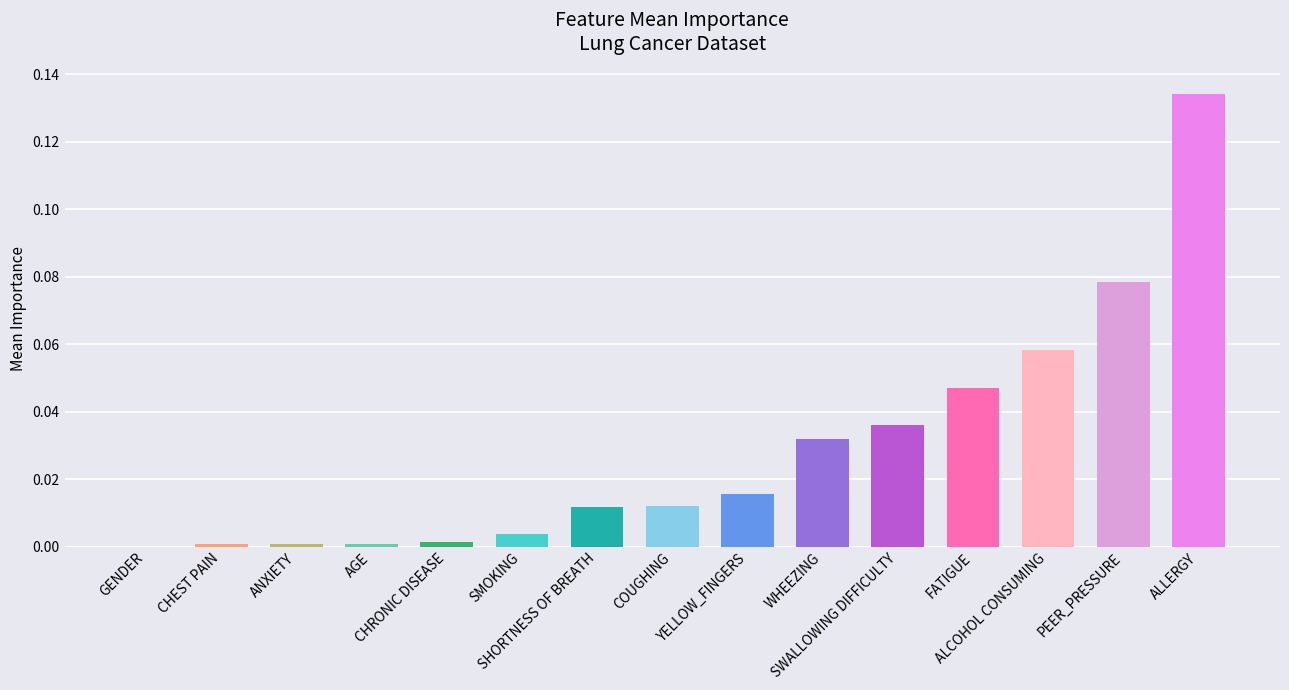

How many series are shown in this chart?

1